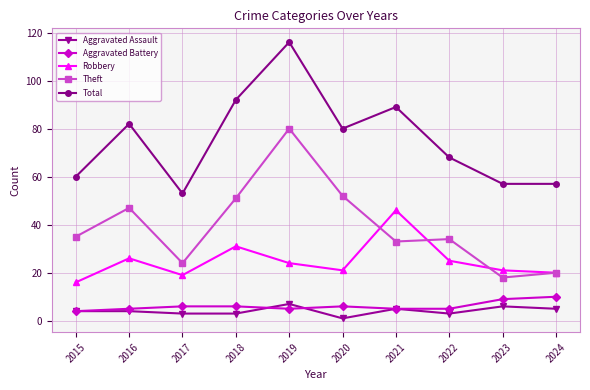

What is the sum of the Theft values at 2024 and 2020?

72